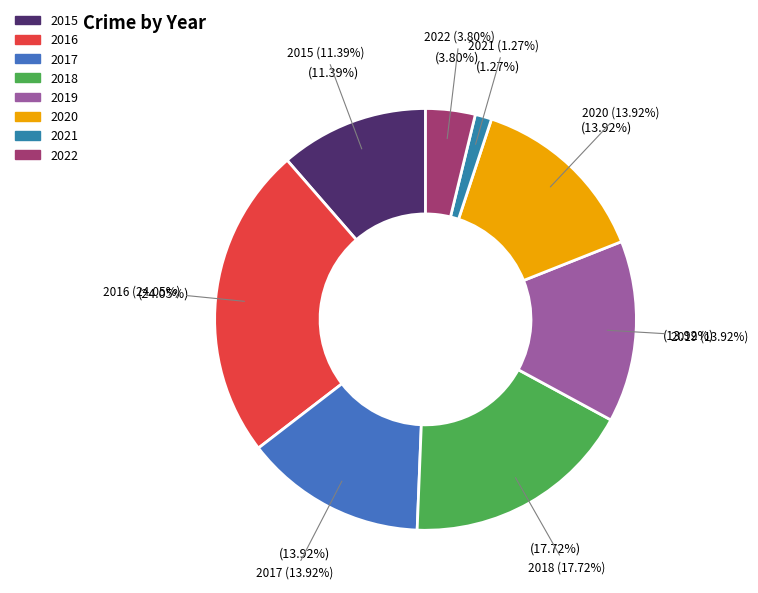

What is the largest slice in the pie chart?

2016